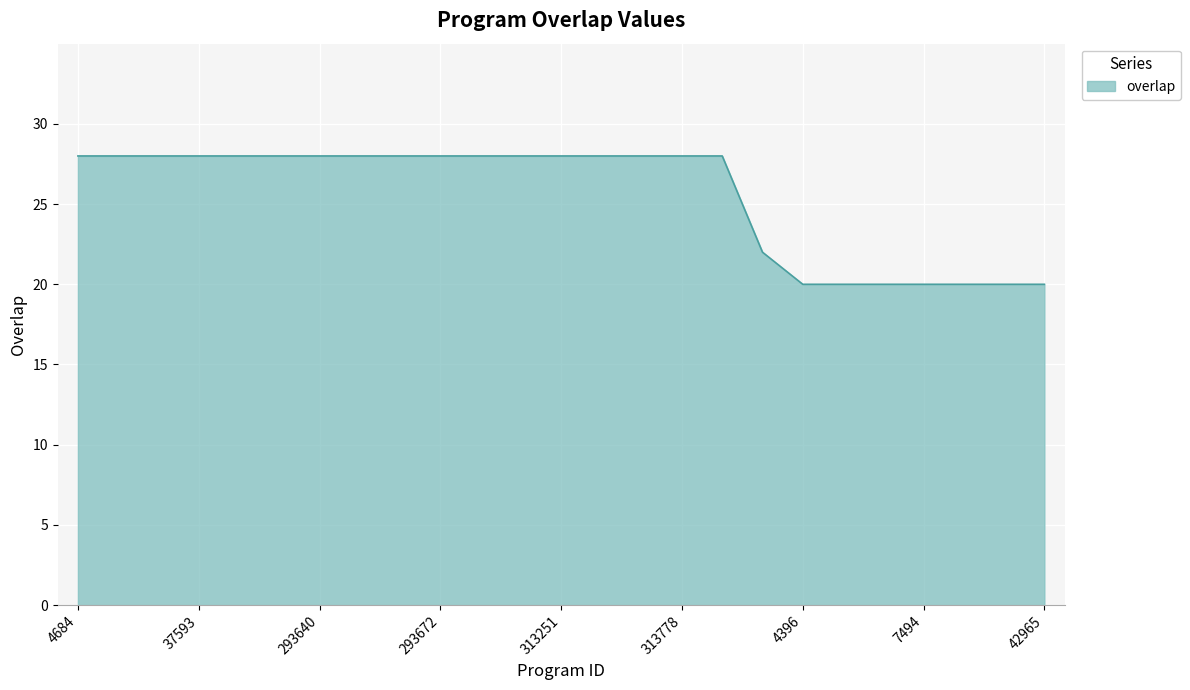

What is the greatest value displayed?

28